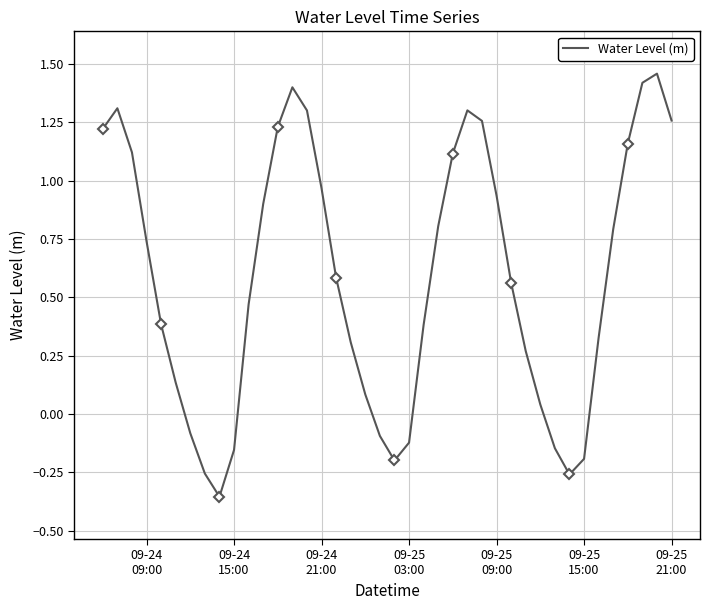

How many values are below 0?

10